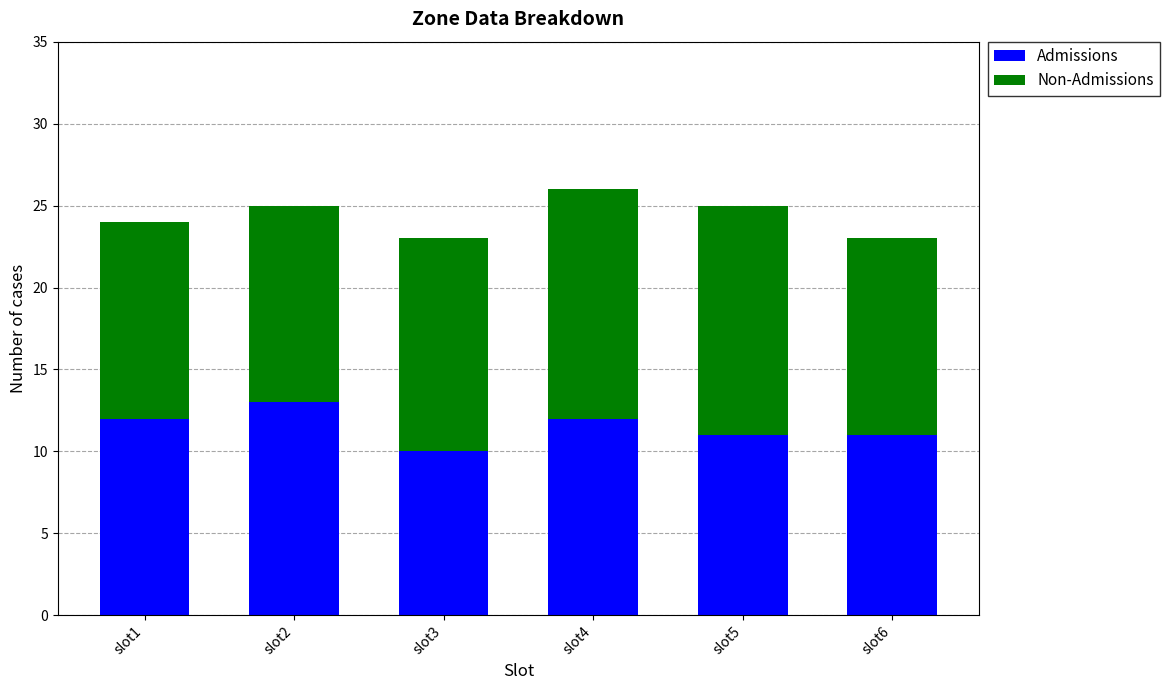

What is the average value of the Admissions series?

12